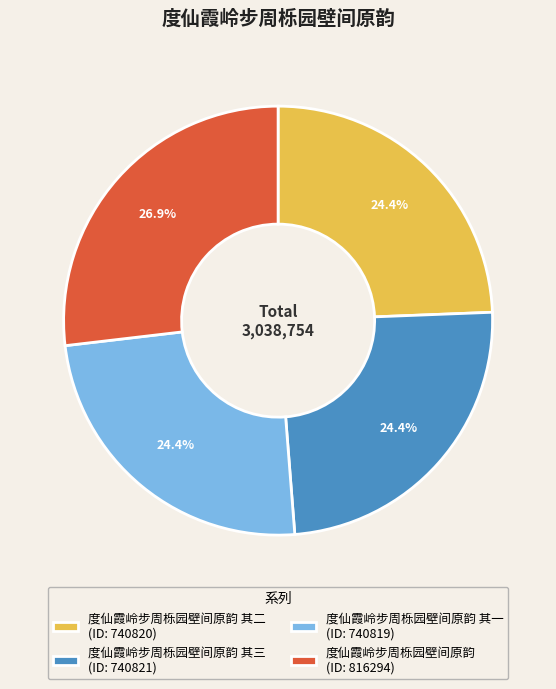

Approximately how many times larger is the value at 度仙霞岭步周栎园壁间原韵 其三 (ID: 740821) compared to 度仙霞岭步周栎园壁间原韵 其一 (ID: 740819)?

1.0